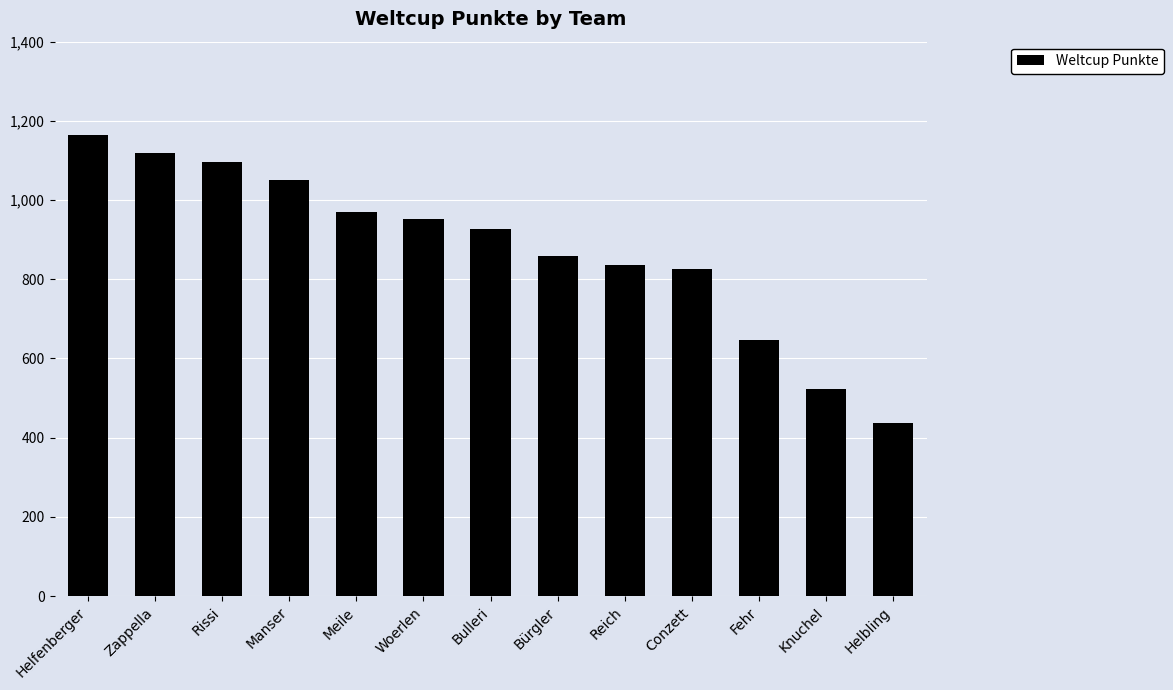

At which category does the chart reach its minimum across all series?

Helbling